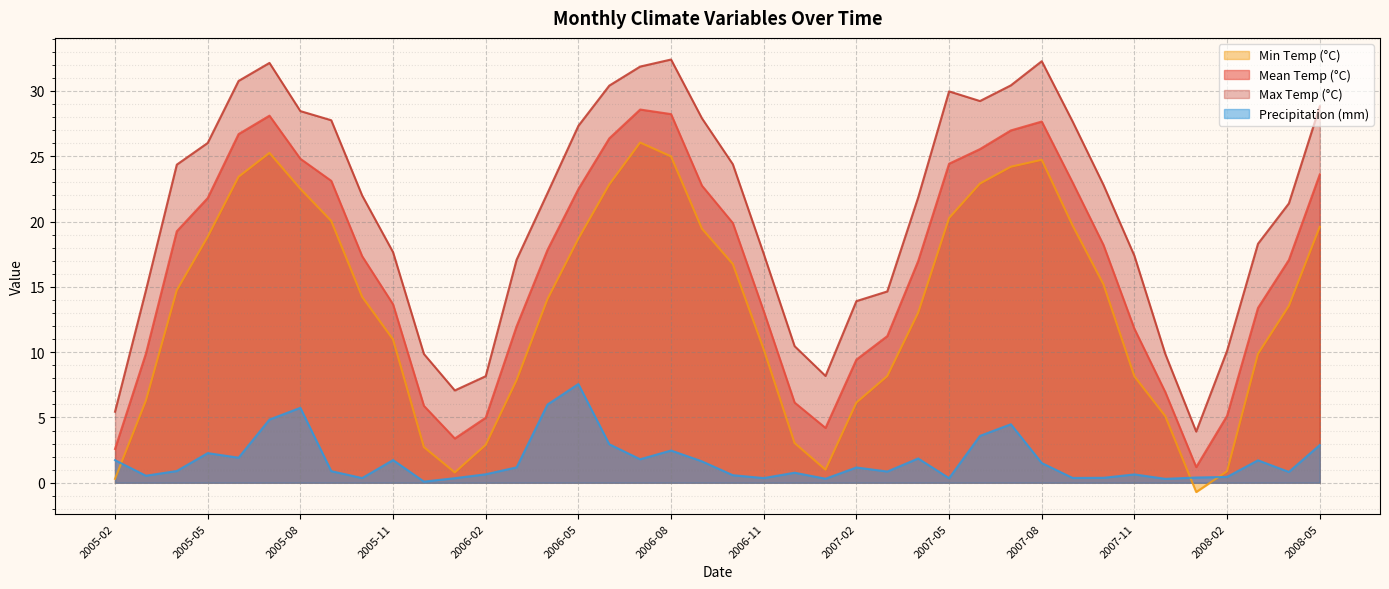

How many interior local valleys does the T series have?

3